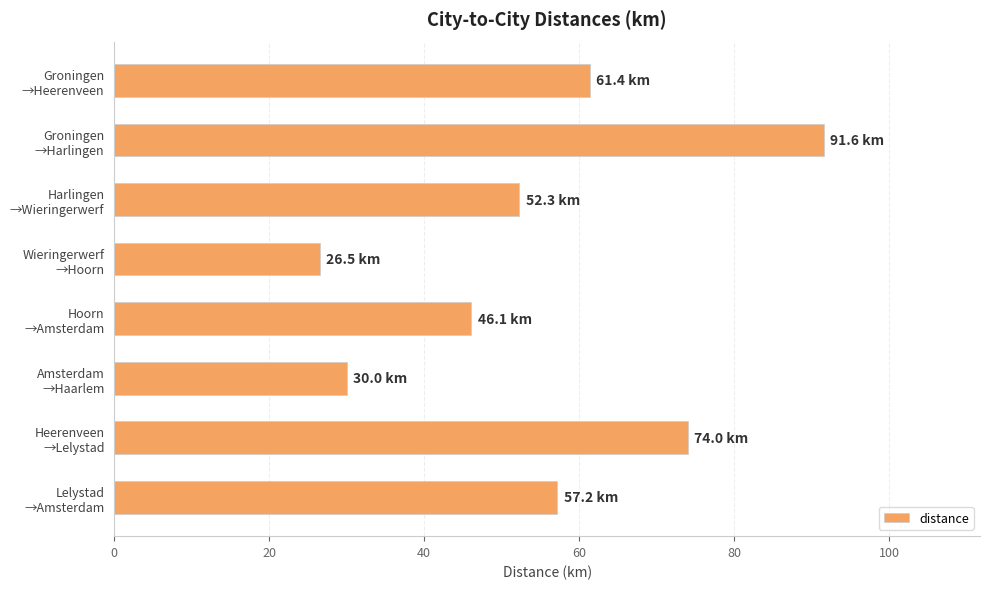

What is the smallest value displayed?

26.5